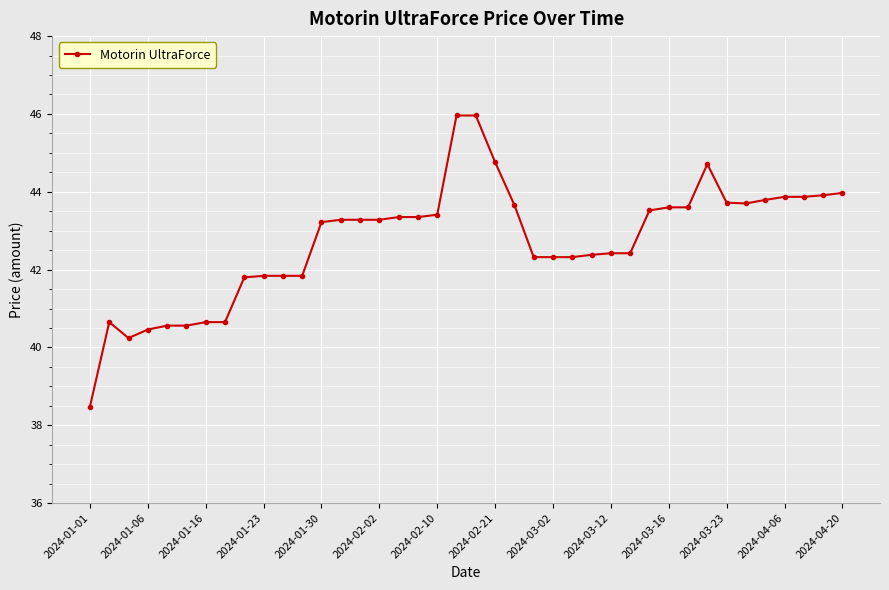

Does the chart display data point markers on the line(s)?

Yes